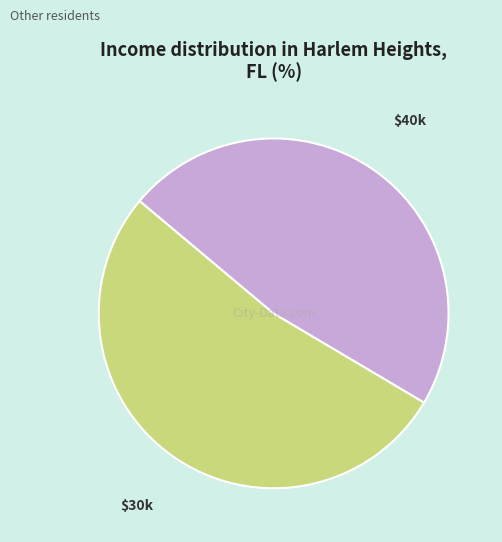

Which slice is the smallest?

$40k